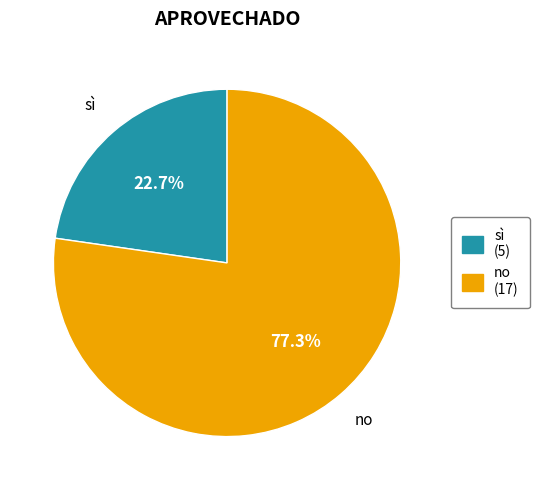

Which has a higher value, sì or no?

no